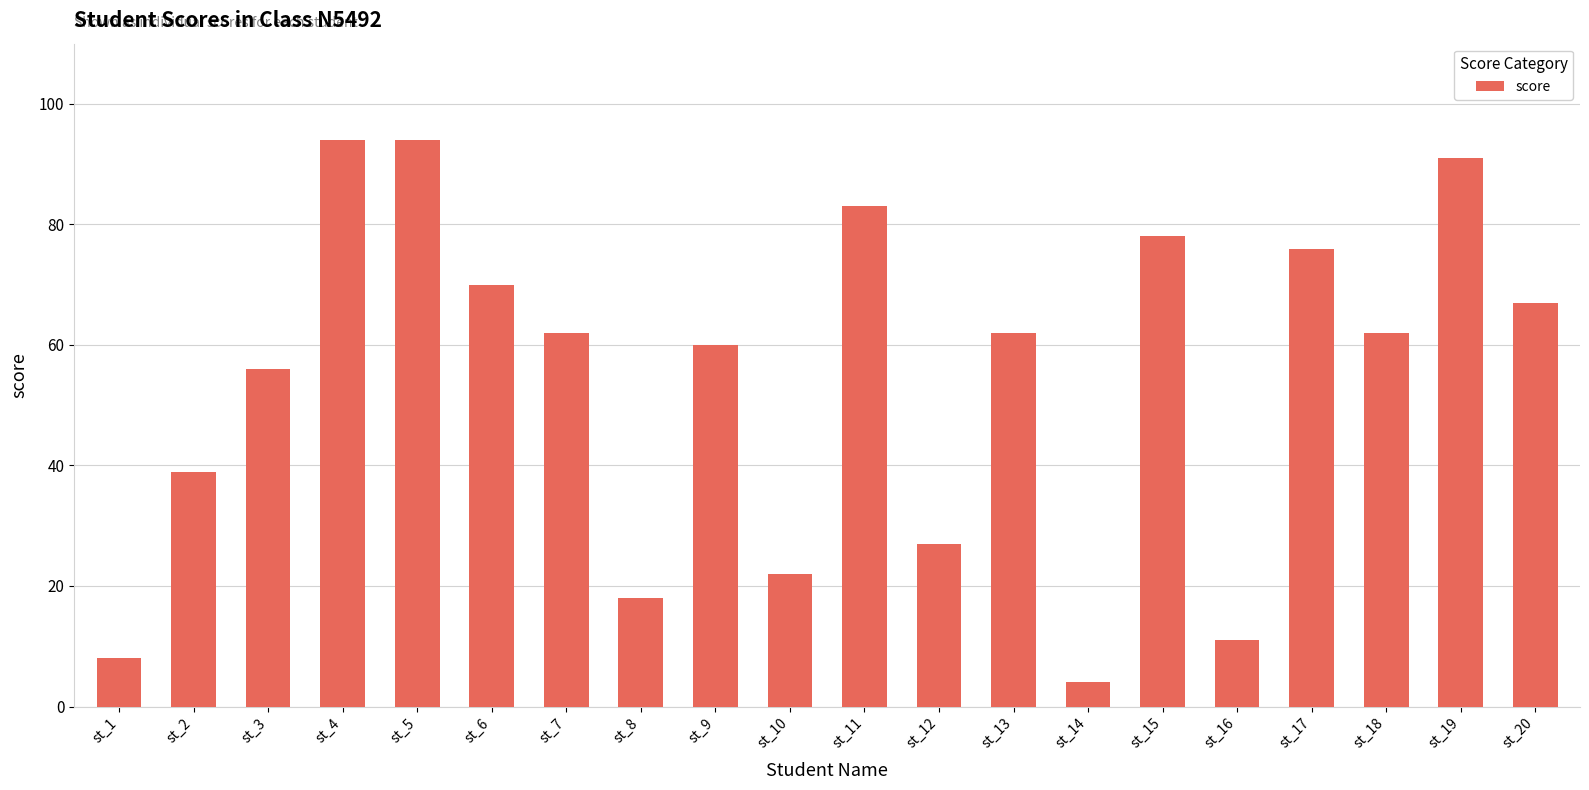

What is the minimum value shown in the chart?

4